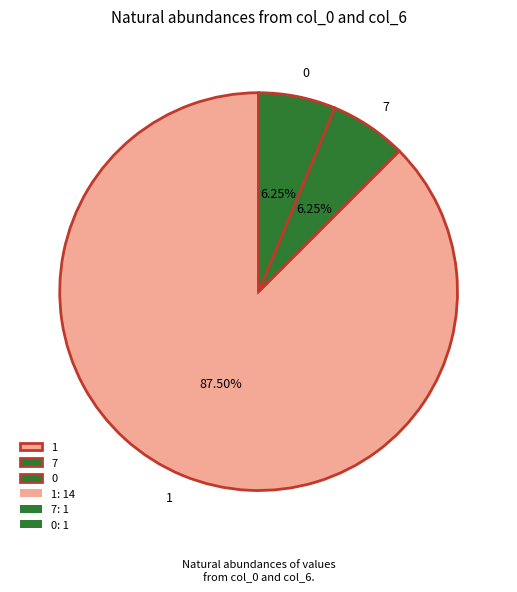

Is there any slice that represents more than half of the pie?

Yes